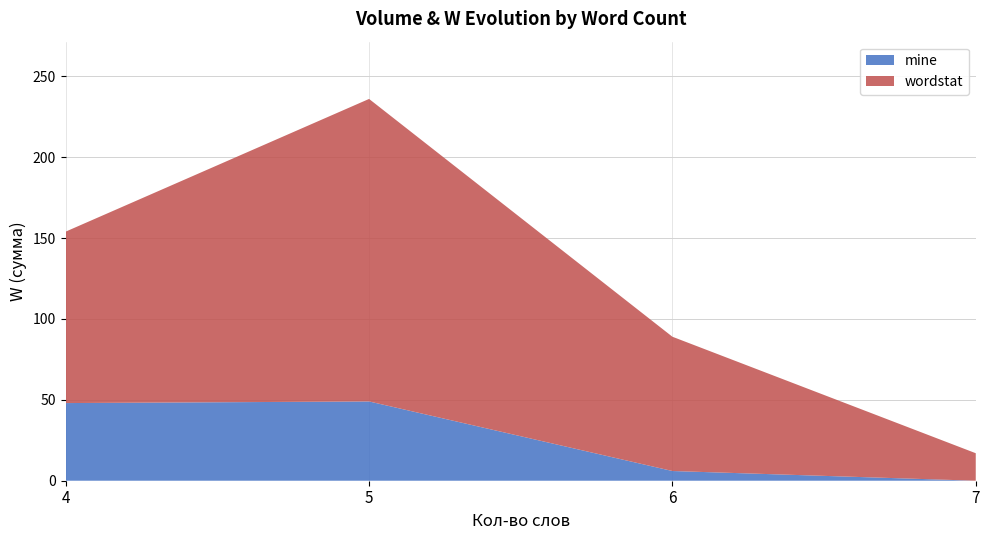

Which category has the lowest value in the mine series?

7